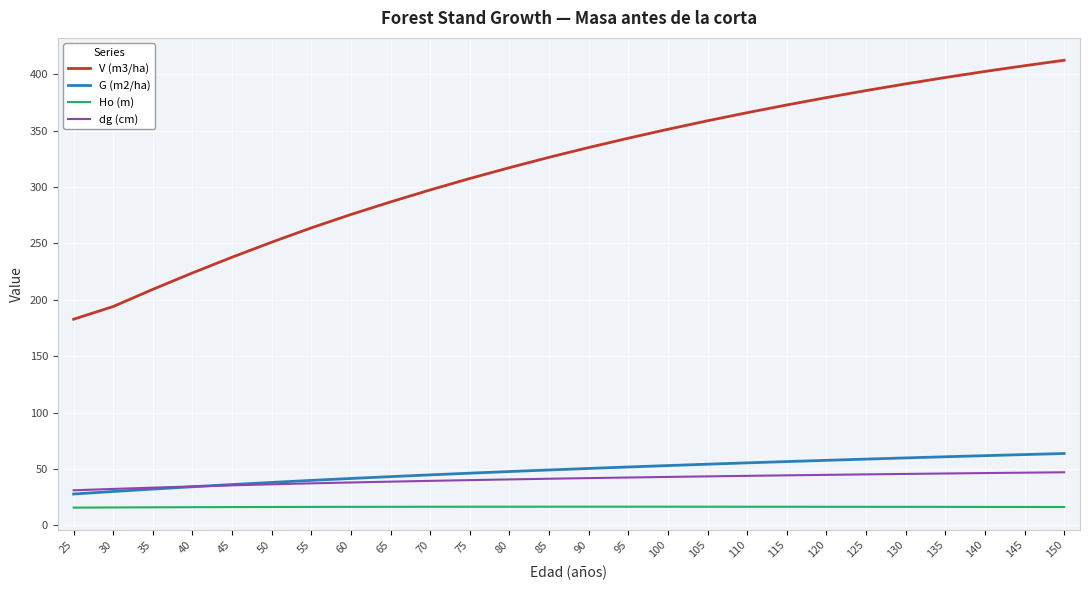

What is the smallest value displayed?

15.6